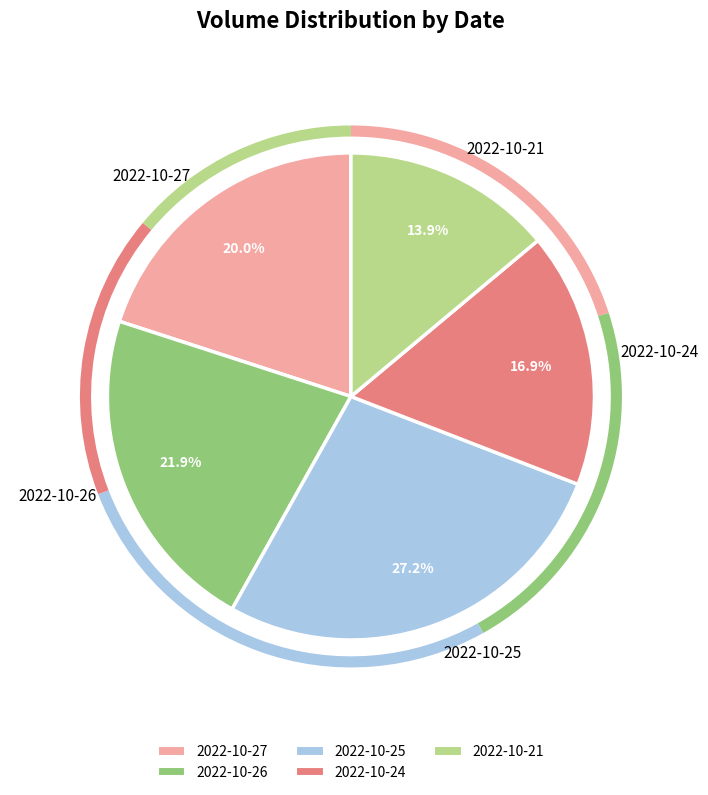

Is it true that 2022-10-21 is 8% of the pie?

False